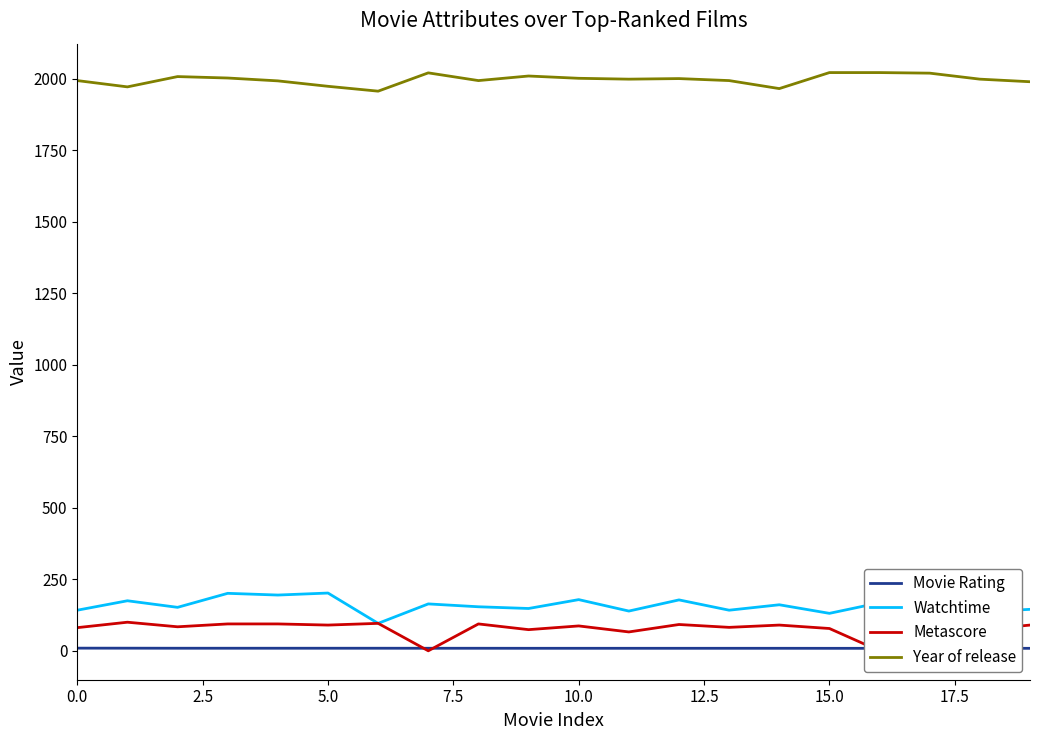

What is the highest value of the Watchtime series?

202